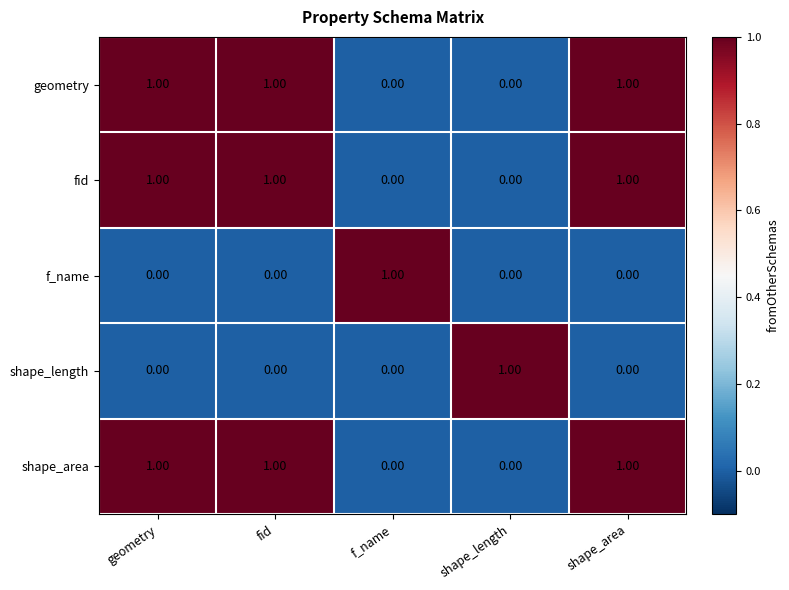

How many series are shown in this chart?

5